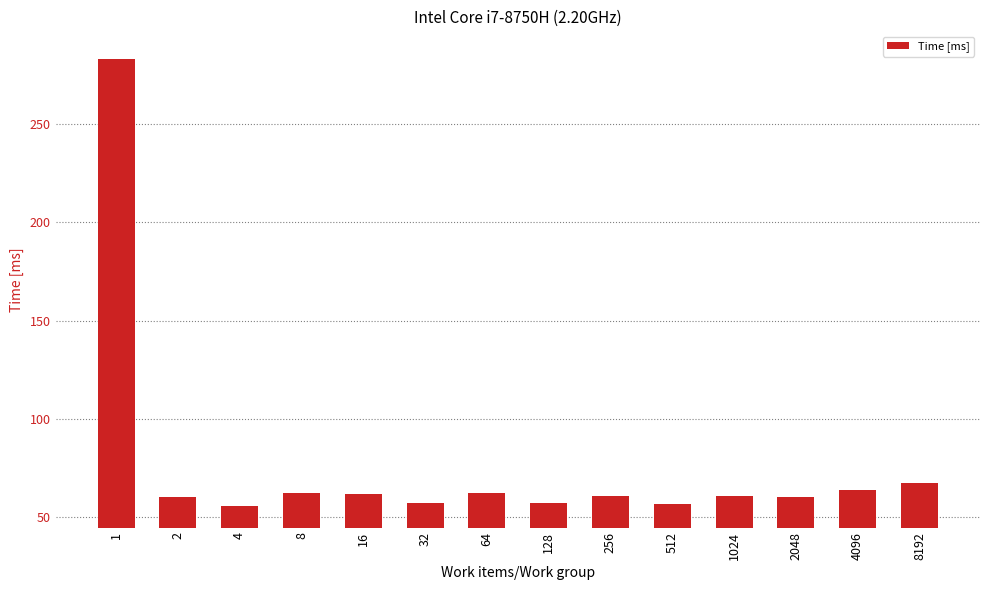

What is the approximate value at 512?

56.4